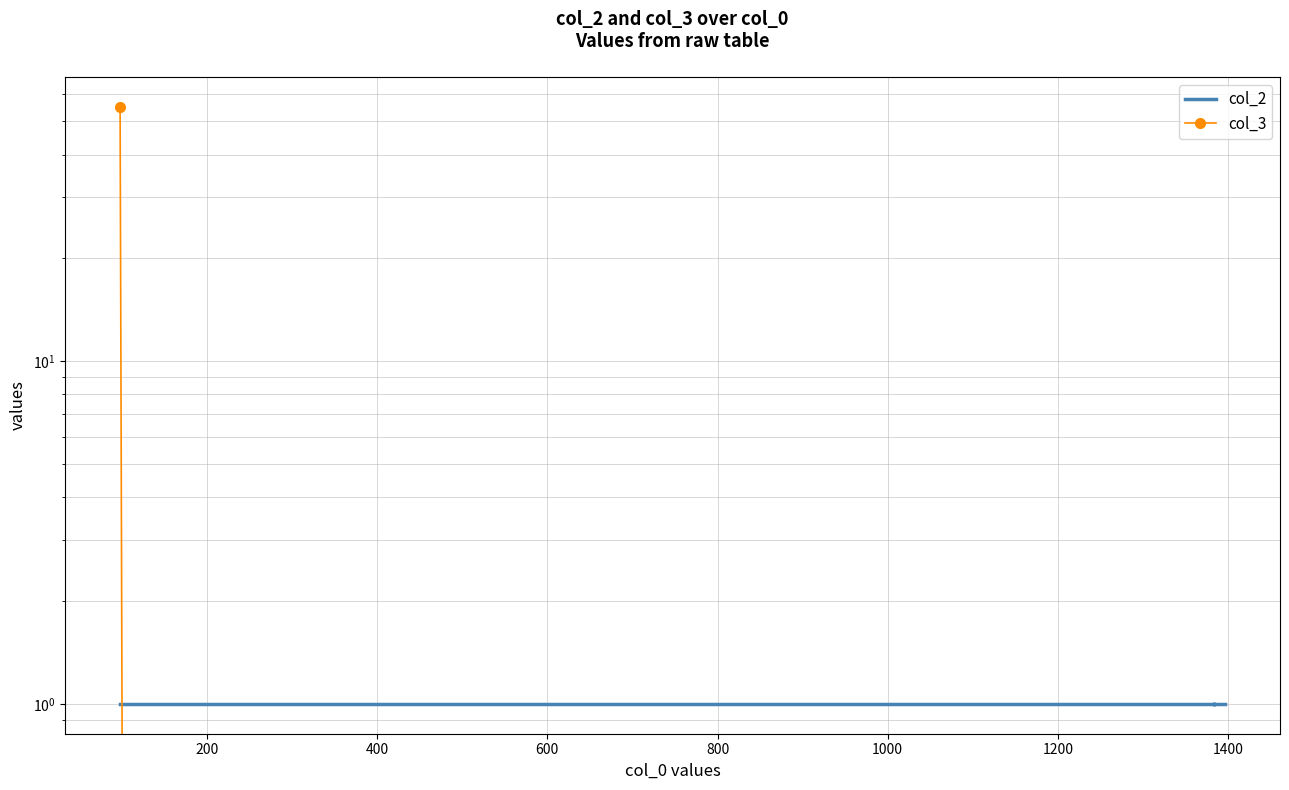

How many categories are shown in the chart?

5